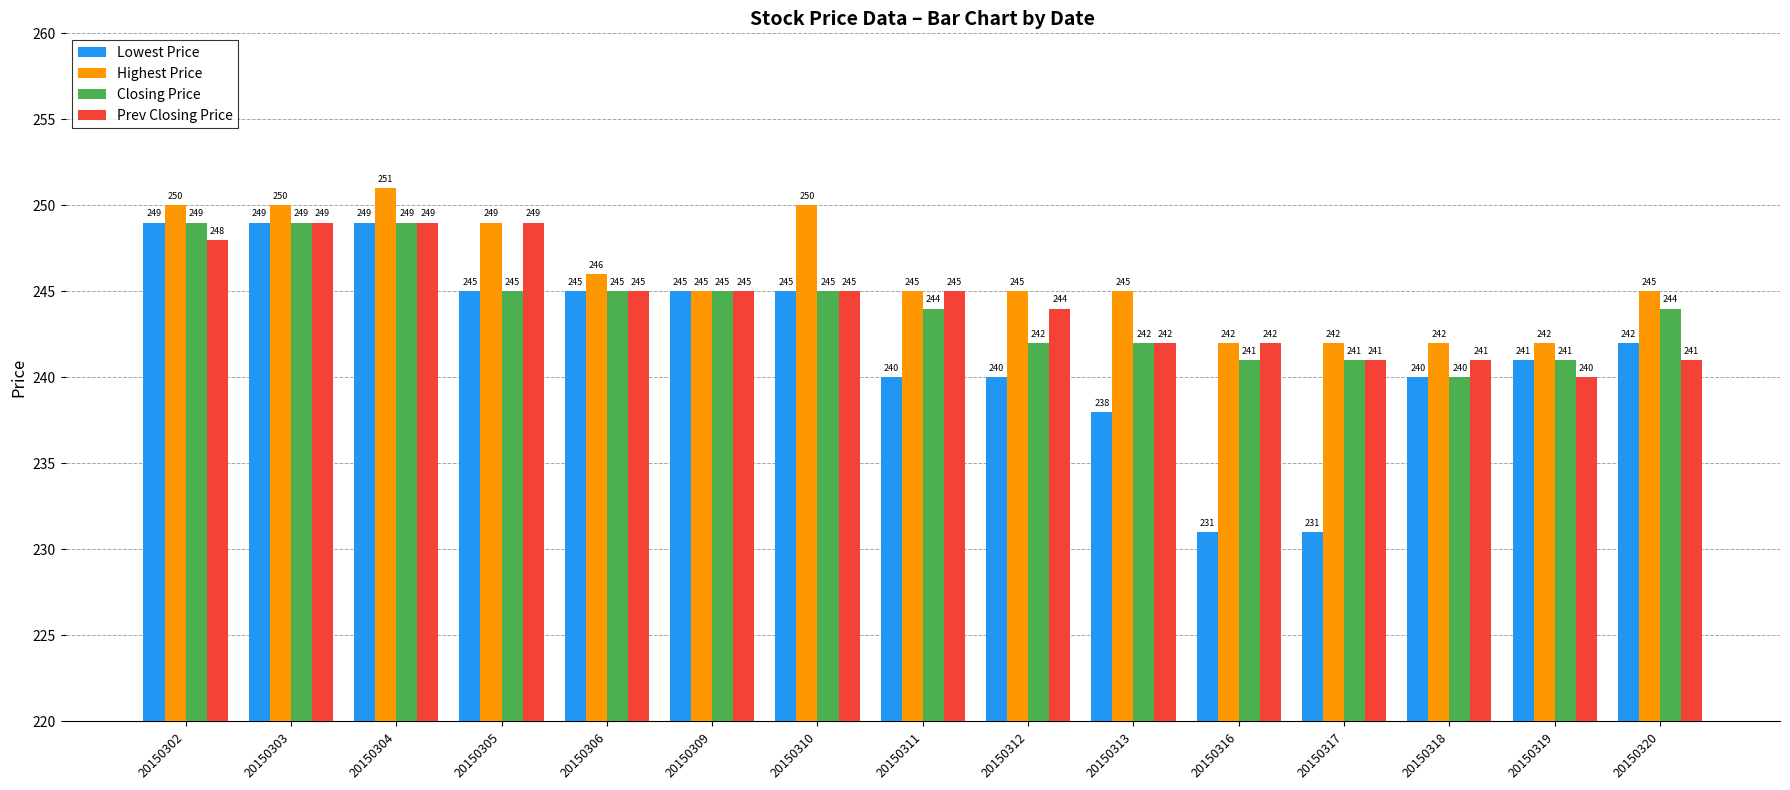

What are all the series names shown in the legend?

Lowest Price, Highest Price, Closing Price, Prev Closing Price